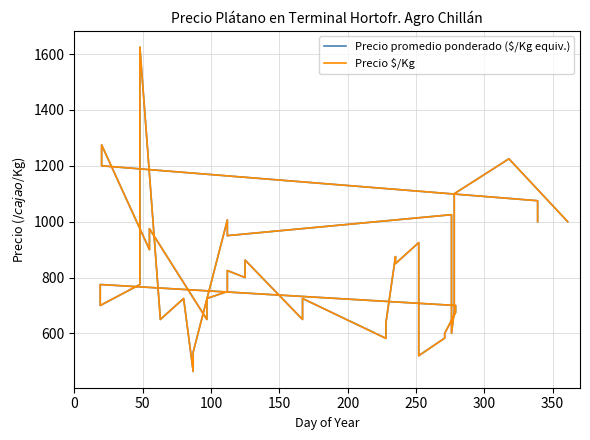

Count the number of categories in the chart.

40